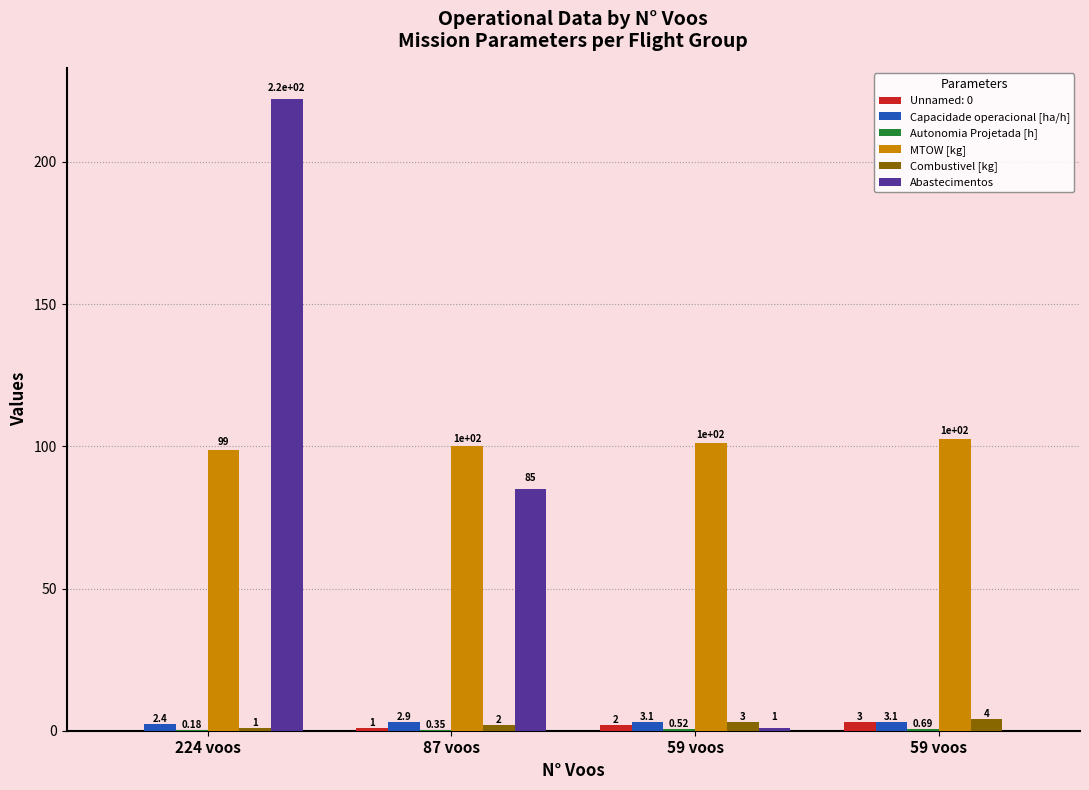

Are the bars horizontal?

No